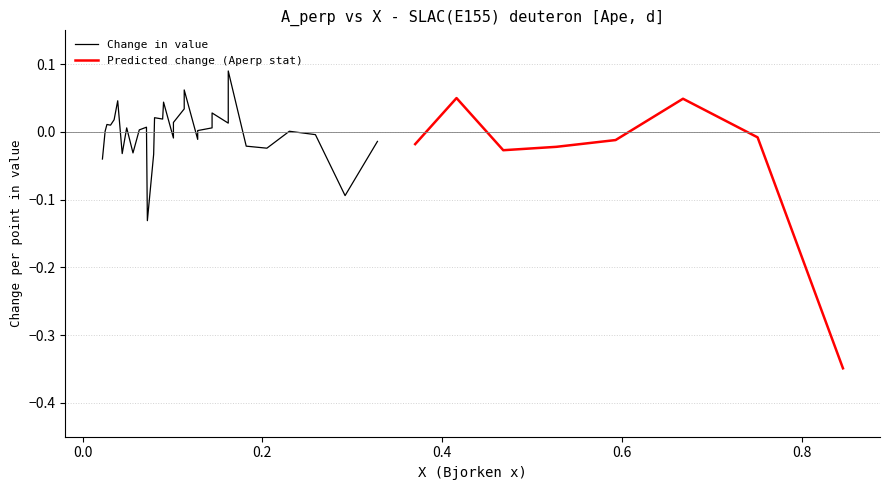

Which category has the highest value in the Change in value series?

39